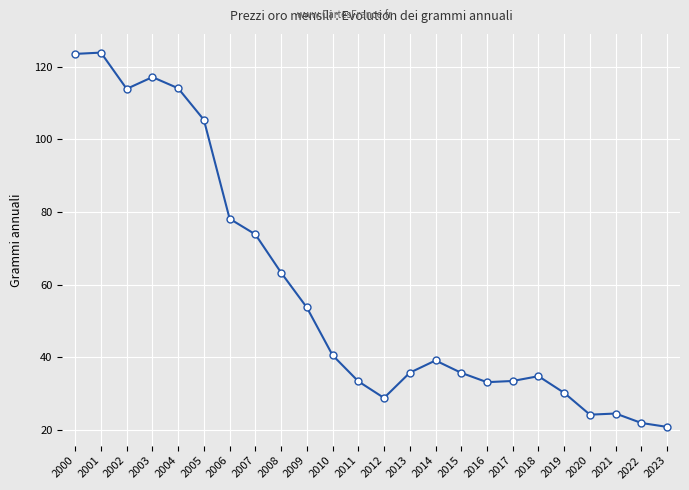

The value at 2018 is 34.8. True or false?

True